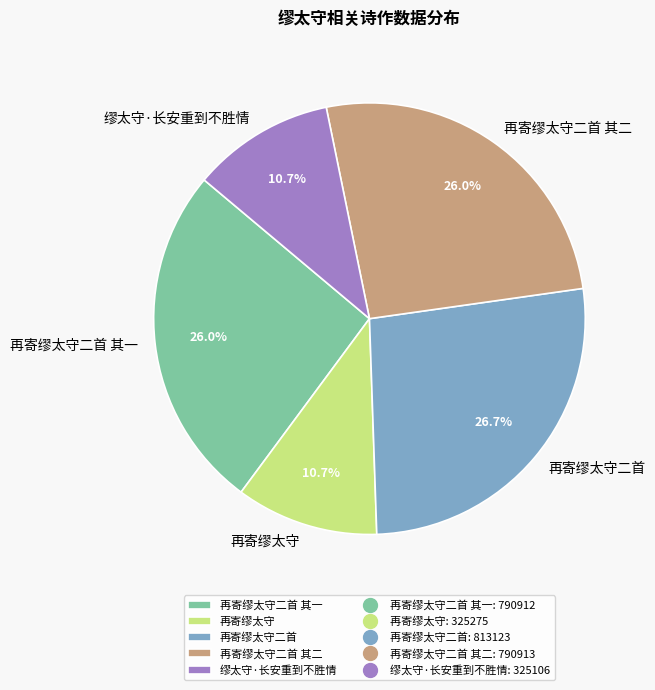

To the nearest percent, what portion does 再寄缪太守二首 represent?

27%